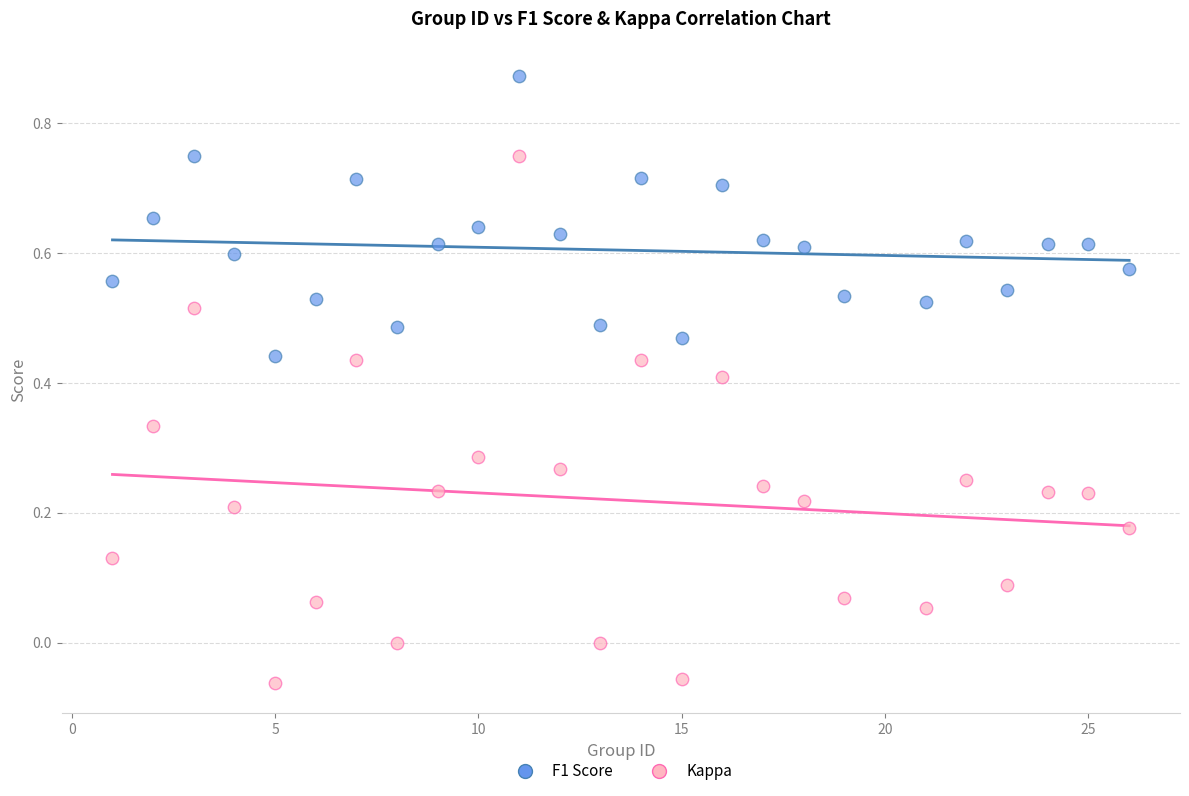

Which series contains the lowest Y value?

Kappa